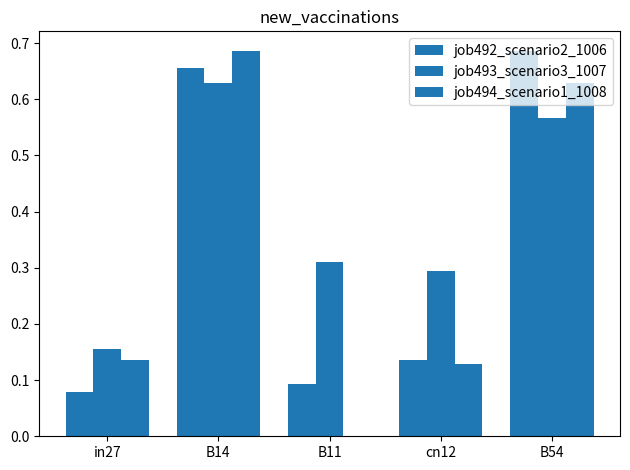

Count the job493_scenario3_1007 values in the range 0 to 1.

5